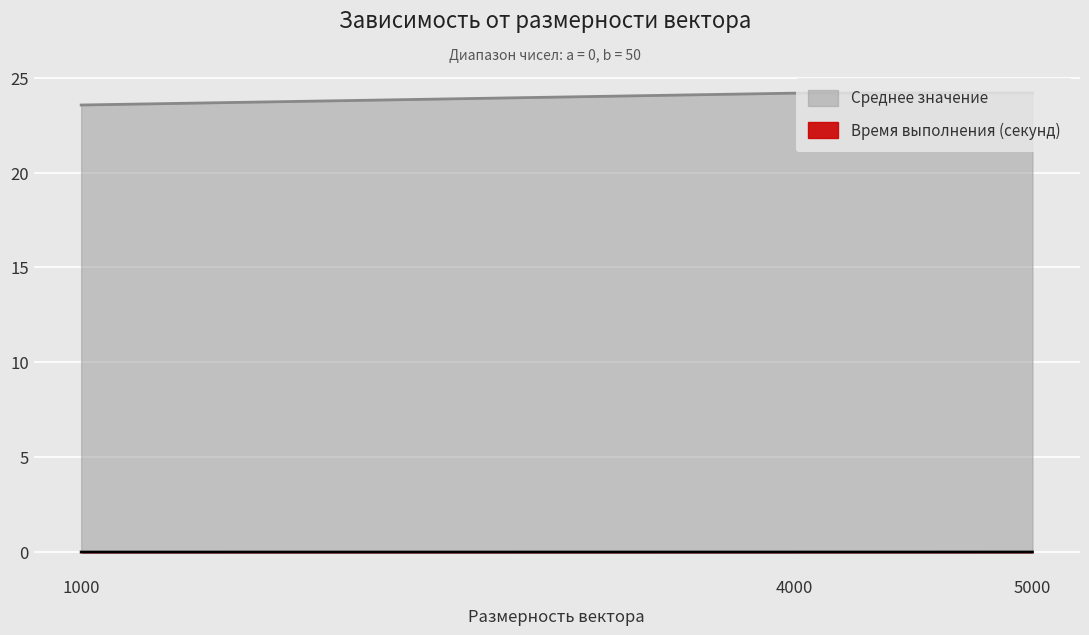

At which category is the sum across all series the highest?

5000